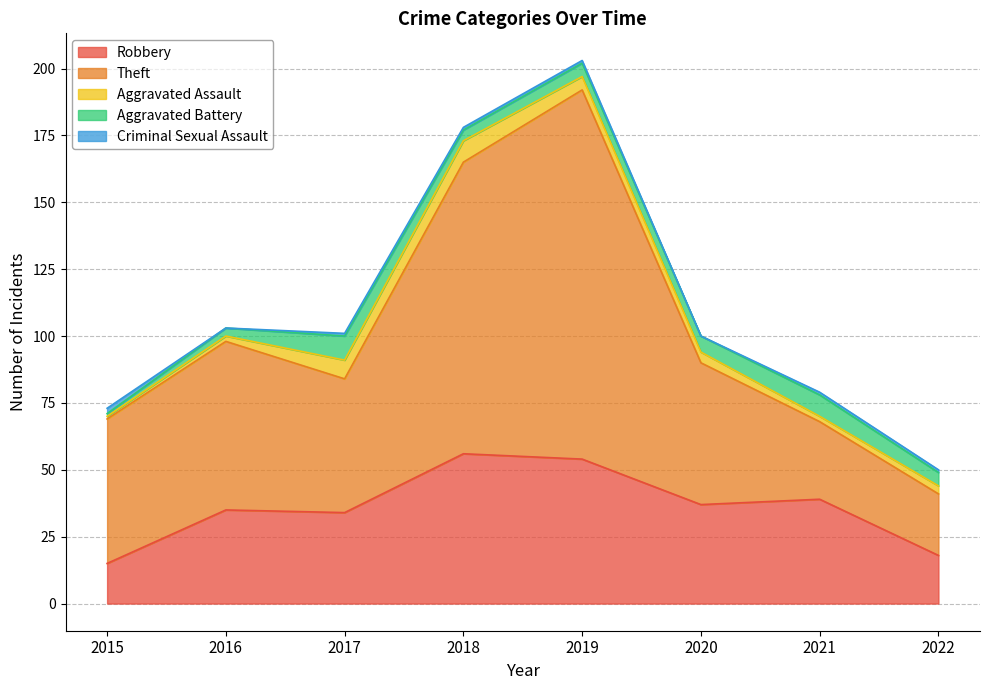

True or false: Aggravated Assault has a value of 2 at 2016.

True